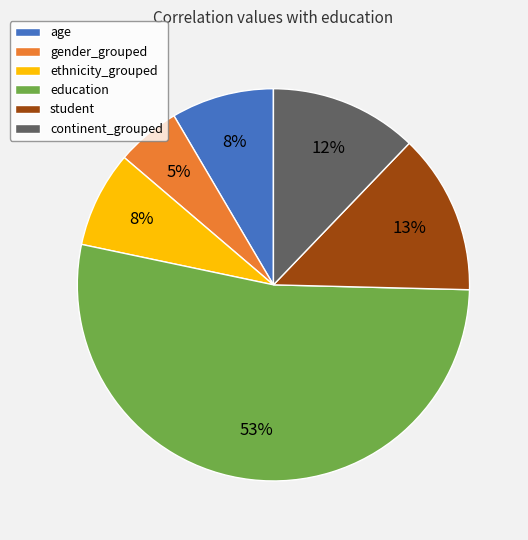

Between ethnicity_grouped and student, which is larger?

student